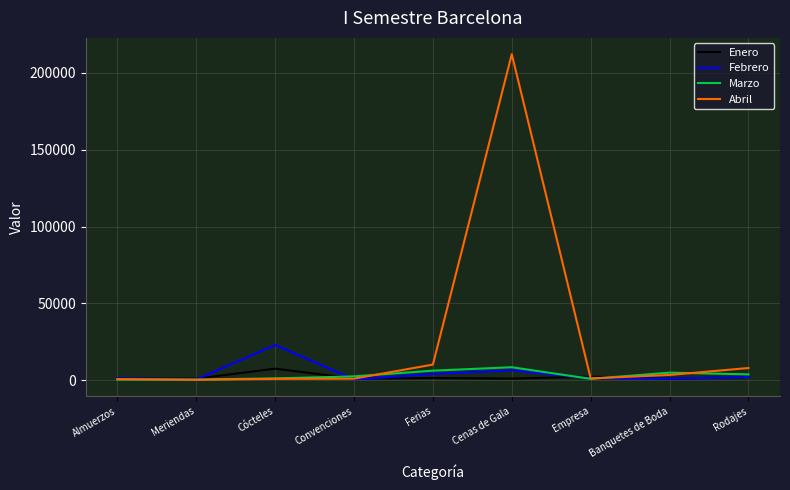

Which series has the widest spread of values?

Abril